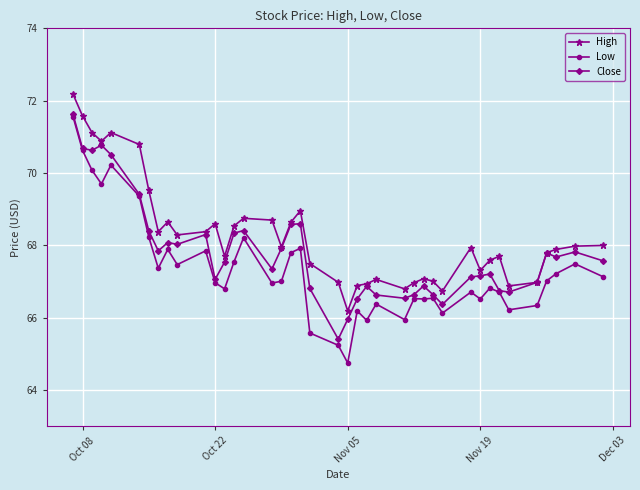

What is the maximum value for Close?

71.6